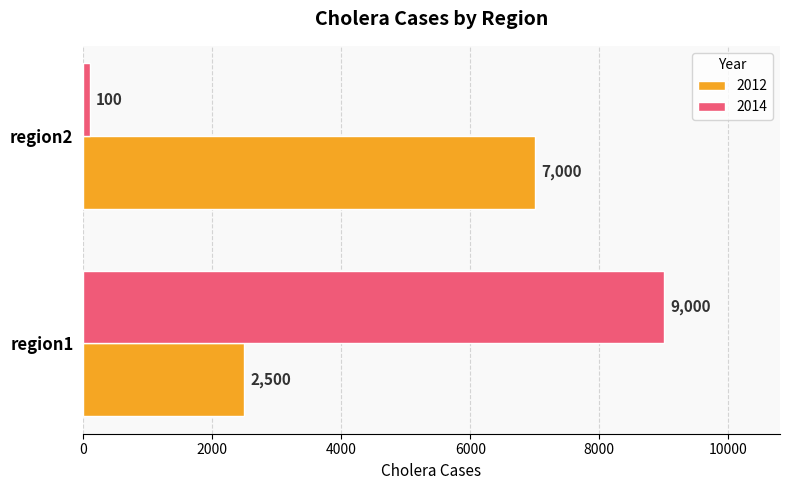

What is the total value across all series at region2?

7100